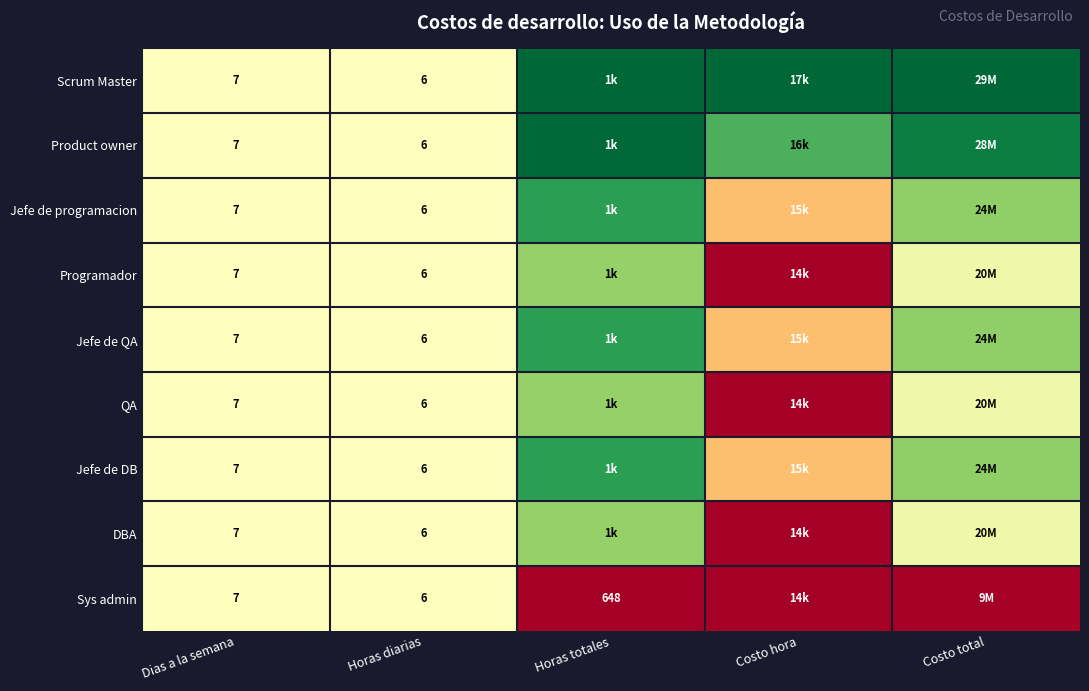

Which has a higher value, Horas diarias or Costo hora?

Costo hora